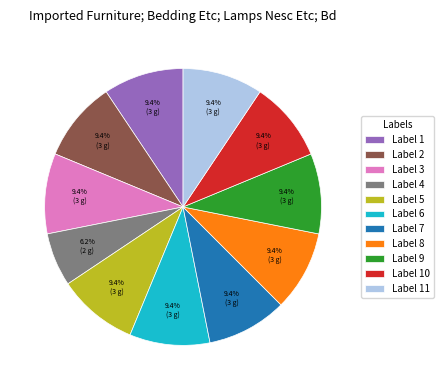

Which category has the smallest portion of the pie?

Label 4